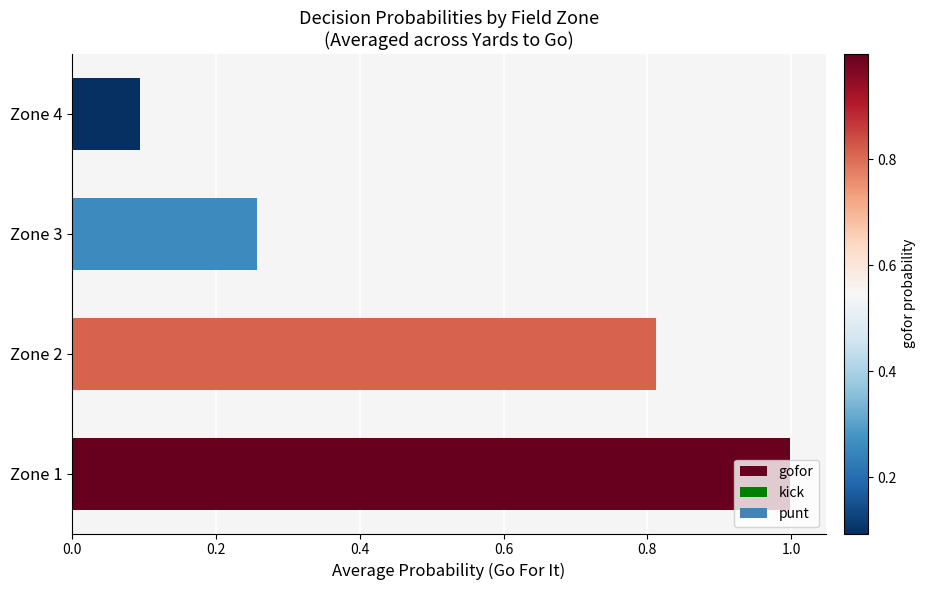

What is the smallest value displayed?

0.1